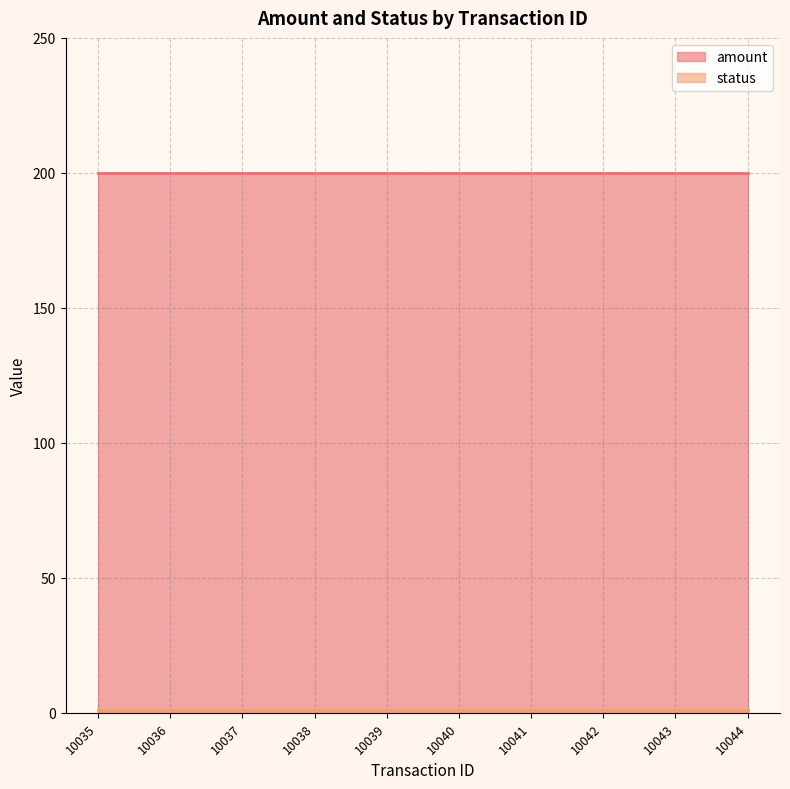

Does the chart display data point markers on the line(s)?

No